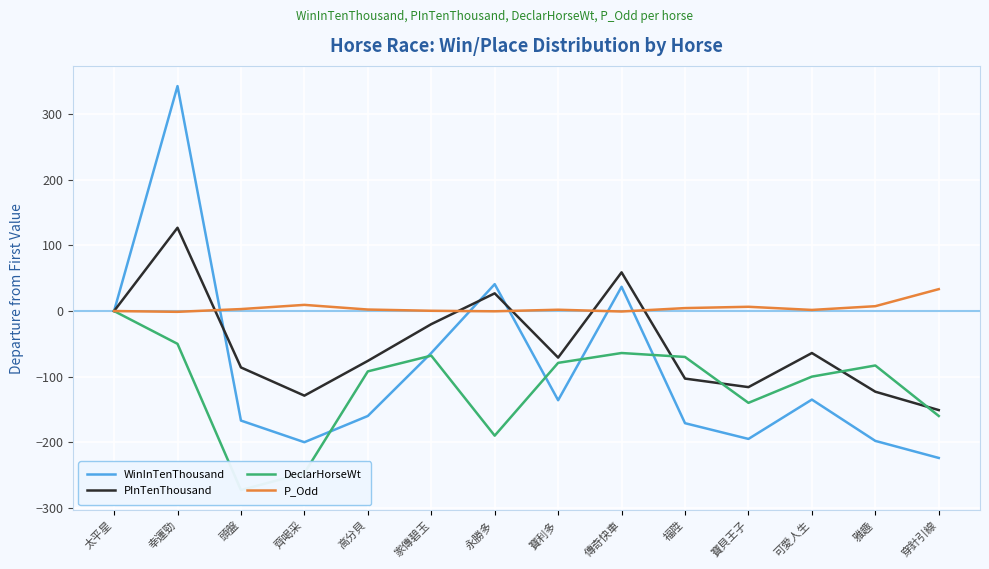

What is the difference between the maximum and second lowest values in the P_Odd series?

34.1